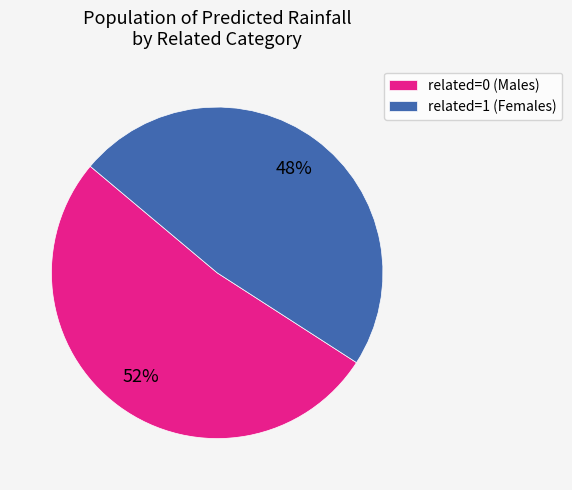

To the nearest percent, what is the difference between the related=1 and related=0 slice percentages?

4%